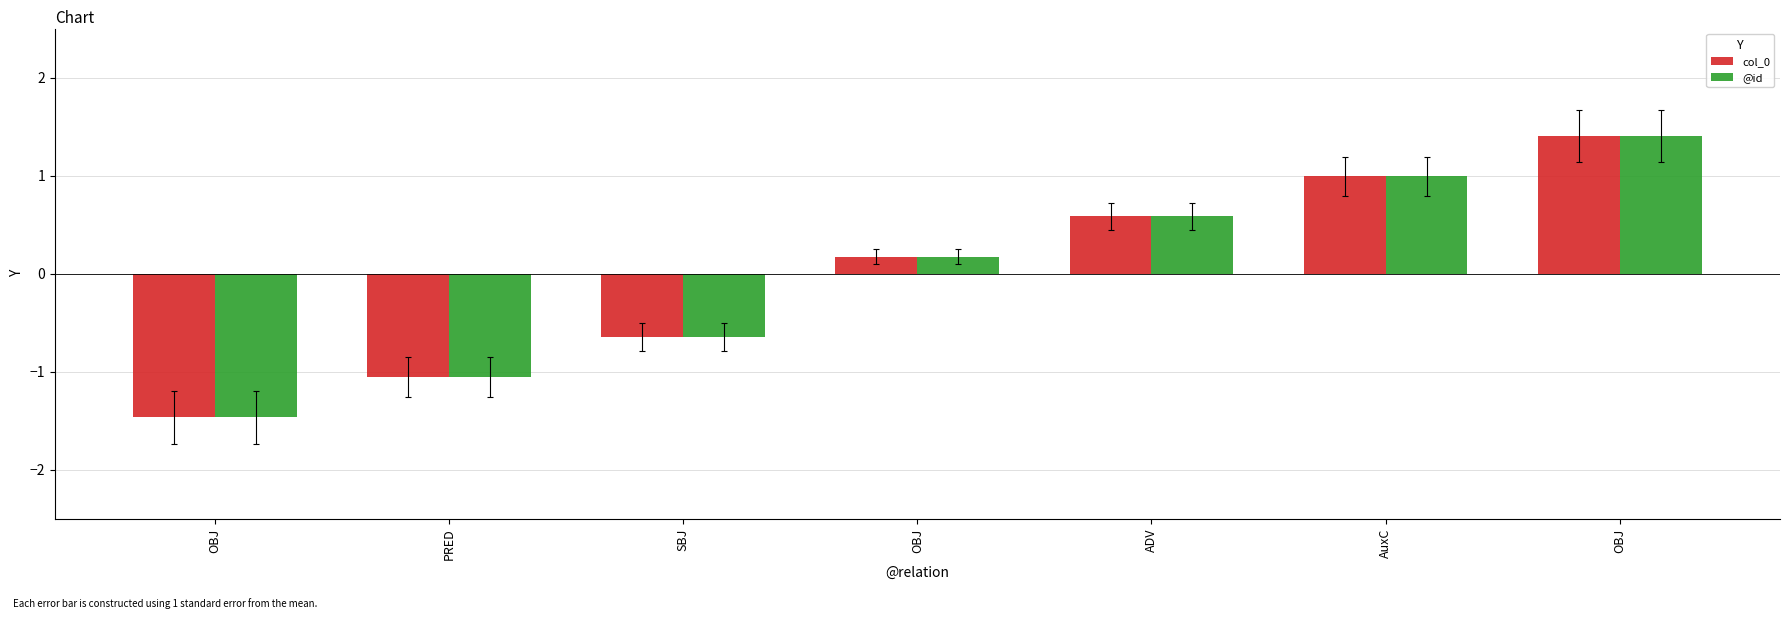

Where does the col_0 series first go above 0?

OBJ